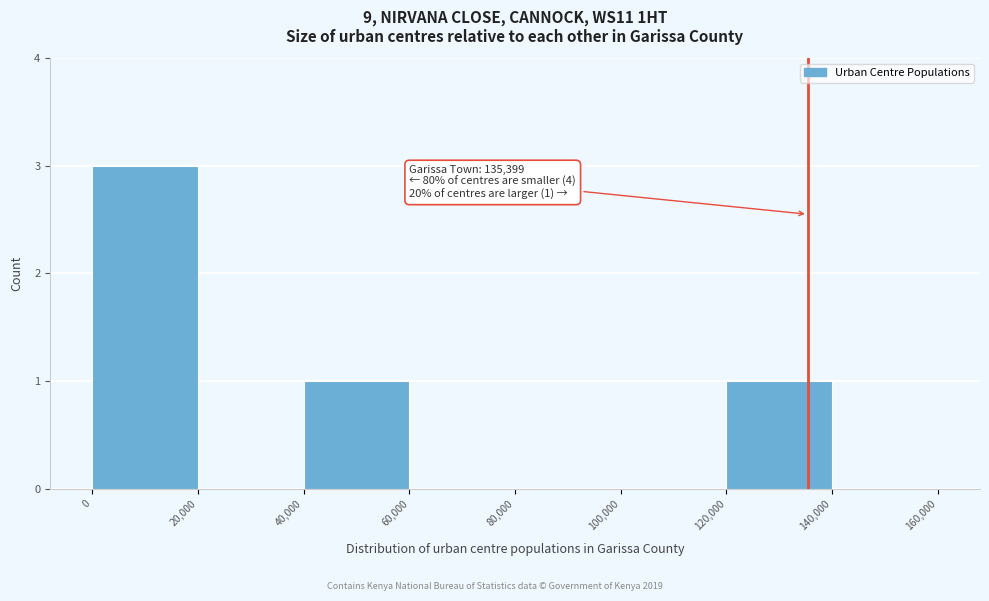

Which range on the x-axis has the tallest bar?

0 to 20,000